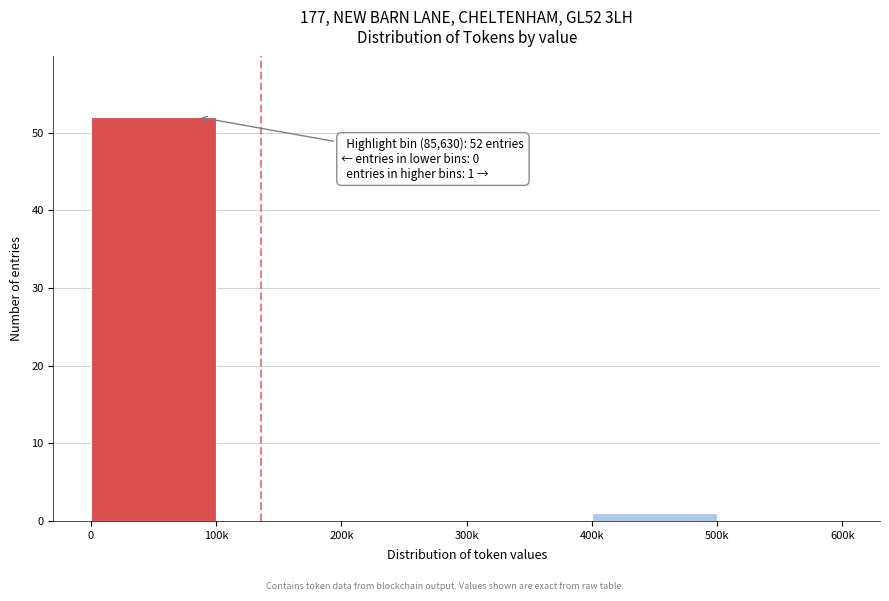

Reading left to right, what are all the values shown in this chart?

0=52	100k=0	200k=0	300k=0	400k=1	500k=0